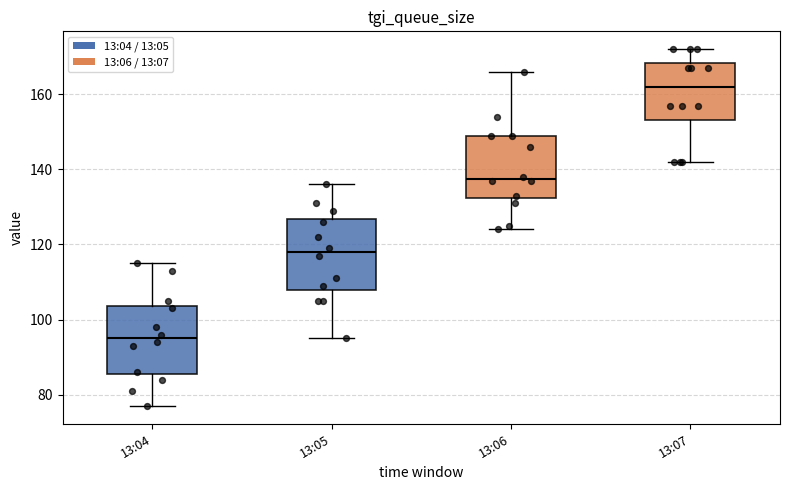

Reading left to right, transcribe this box plot: for each box, give where its median line is, the range the box spans, and where its two whiskers end, as read against the y-axis. The values are not printed on the chart, so give them approximately, as read against the axis.

13:04: median 96, box 86 to 104, whiskers 78 to 116
13:05: median 118, box 108 to 126, whiskers 96 to 136
13:06: median 138, box 132 to 150, whiskers 124 to 166
13:07: median 162, box 154 to 168, whiskers 142 to 172